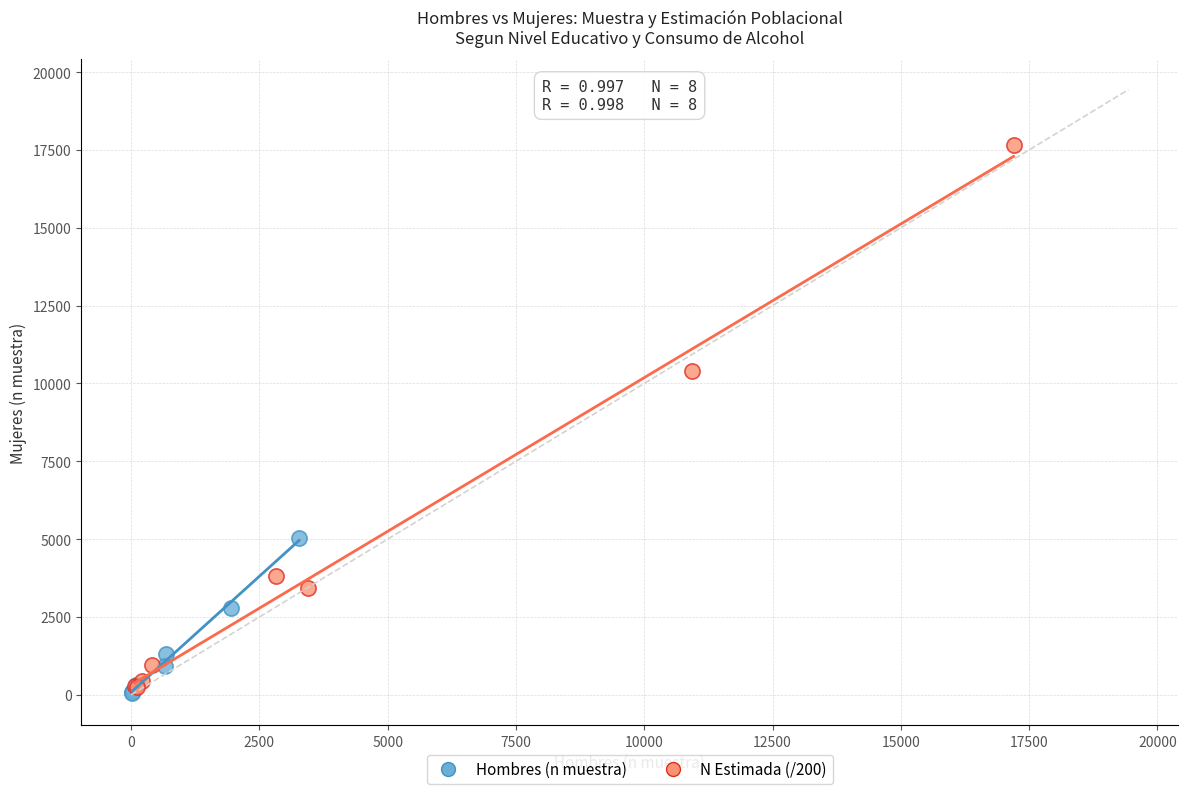

Which series reaches the maximum Y coordinate?

N Estimada (/200)